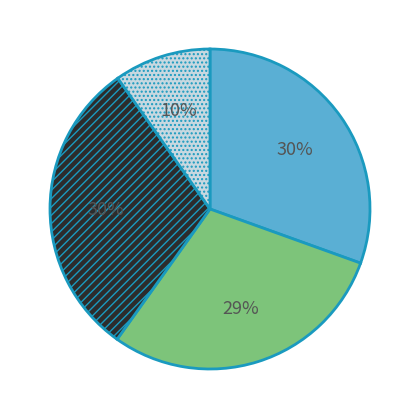

Is there a majority slice in this chart?

No